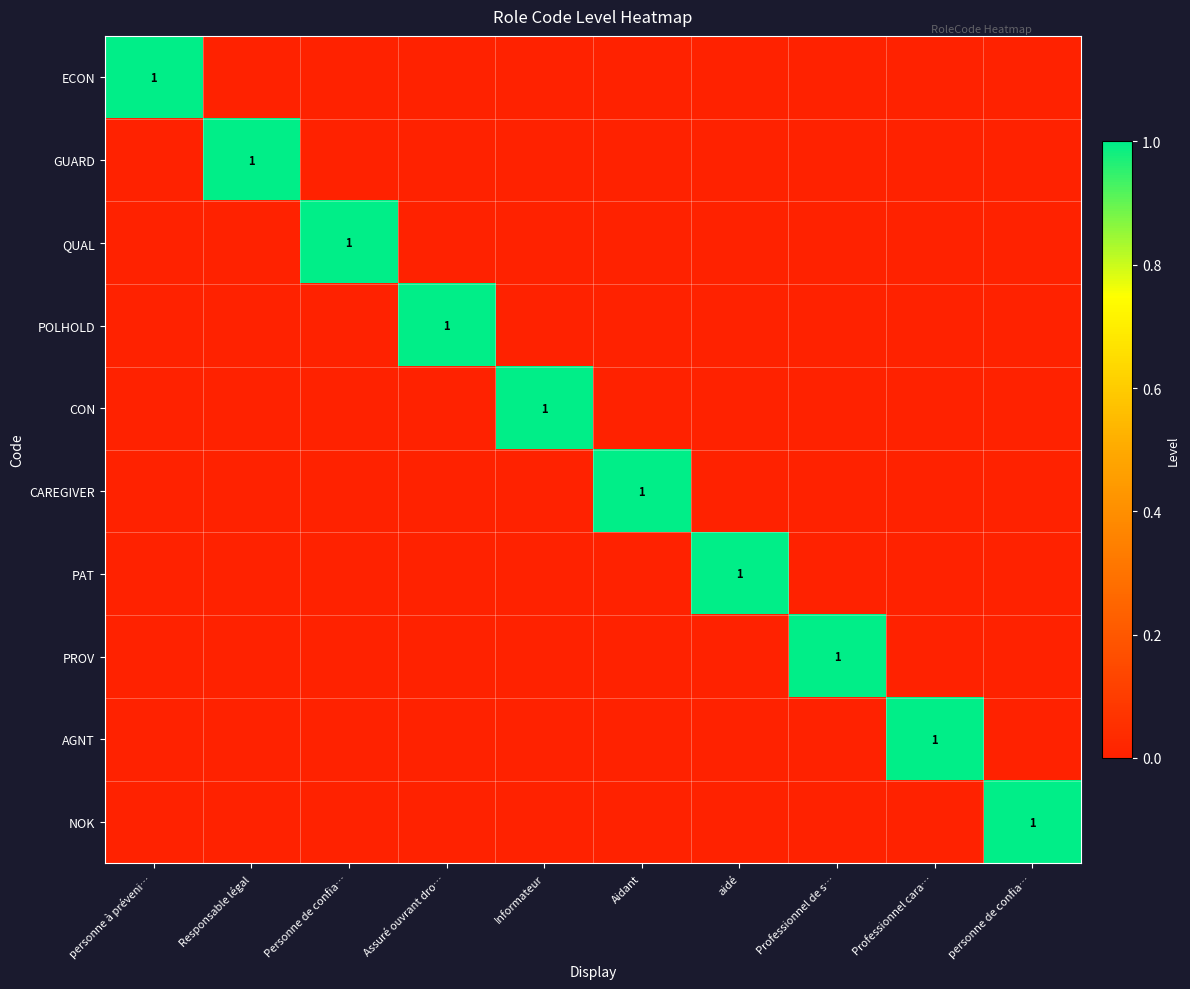

The value of NOK at personne de confia… is 1. True or false?

True